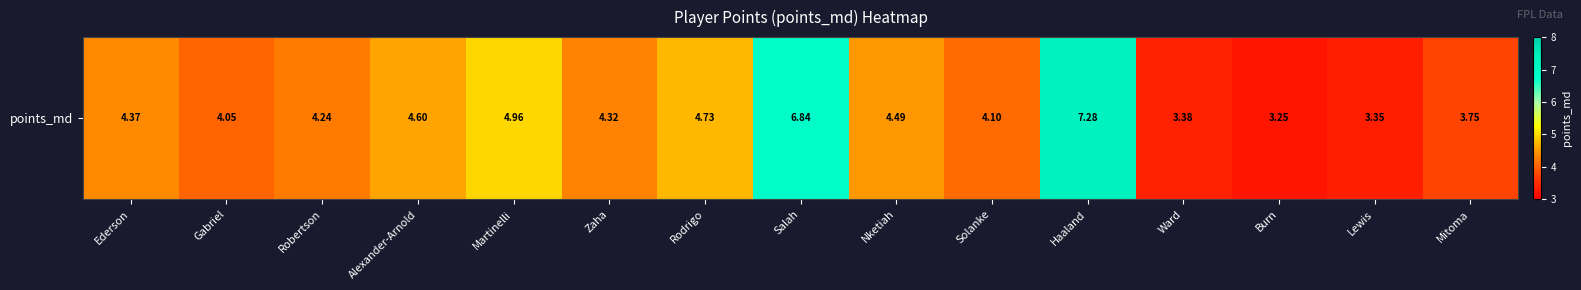

Reading left to right, list all the values displayed in this chart.

4.4	4.1	4.2	4.6	5.0	4.3	4.7	6.8	4.5	4.1	7.3	3.4	3.2	3.3	3.8